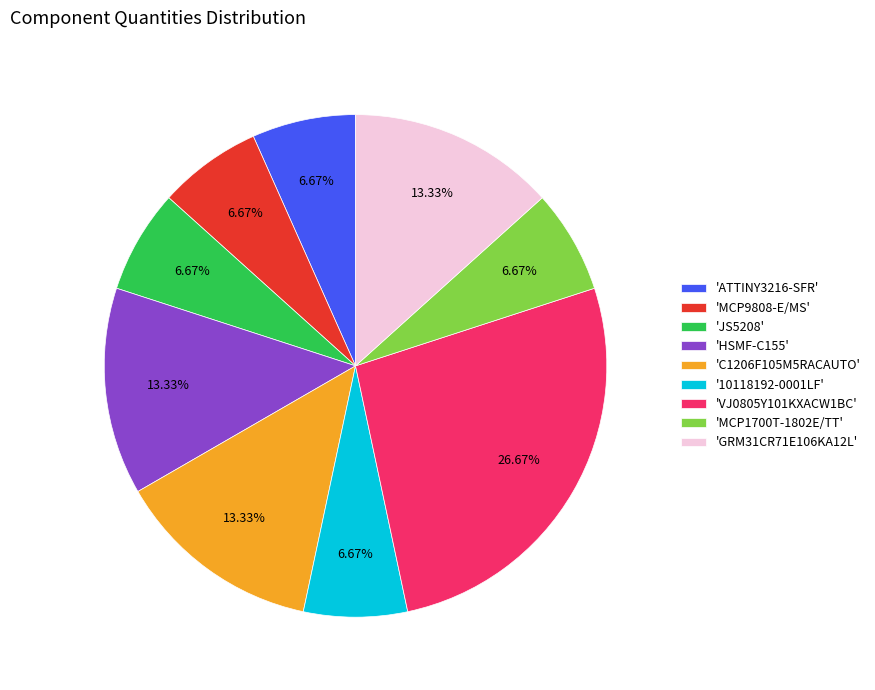

Which has a higher value, 'MCP9808-E/MS' or 'GRM31CR71E106KA12L'?

'GRM31CR71E106KA12L'